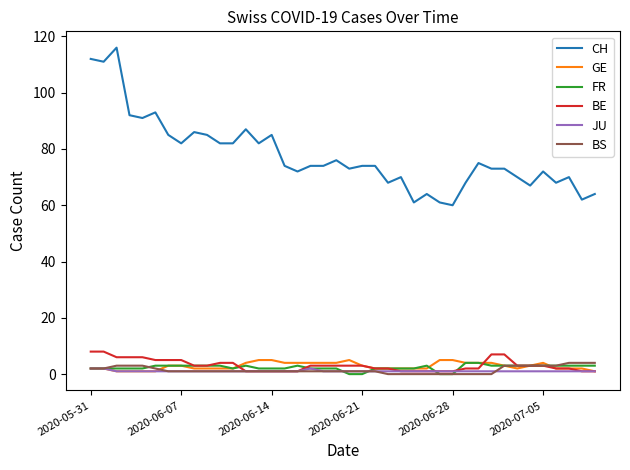

Reading right to left, transcribe all the data shown in this chart.

CH: 64	62	70	68	72	67	70	73	73	75	68	60	61	64	61	70	68	74	74	73	76	74	74	72	74	85	82	87	82	82	85	86	82	85	93	91	92	116	111	112
GE: 1	2	2	2	4	3	2	3	4	4	4	5	5	2	2	2	2	2	3	5	4	4	4	4	4	5	5	4	2	2	2	2	3	3	1	1	1	1	2	2
FR: 3	3	3	3	3	3	3	3	3	4	4	0	0	3	2	2	2	2	0	0	2	2	2	3	2	2	2	3	2	3	3	3	3	3	3	2	2	2	2	2
BE: 1	1	2	2	3	3	3	7	7	2	2	1	1	1	1	1	2	2	3	3	3	3	3	1	1	1	1	1	4	4	3	3	5	5	5	6	6	6	8	8
JU: 1	1	1	1	1	1	1	1	1	1	1	1	1	1	1	1	1	1	1	1	1	1	2	1	1	1	1	1	1	1	1	1	1	1	1	1	1	1	2	2
BS: 4	4	4	3	3	3	3	3	0	0	0	0	0	0	0	0	0	1	1	1	1	1	1	1	1	1	1	1	1	1	1	1	1	1	2	3	3	3	2	2